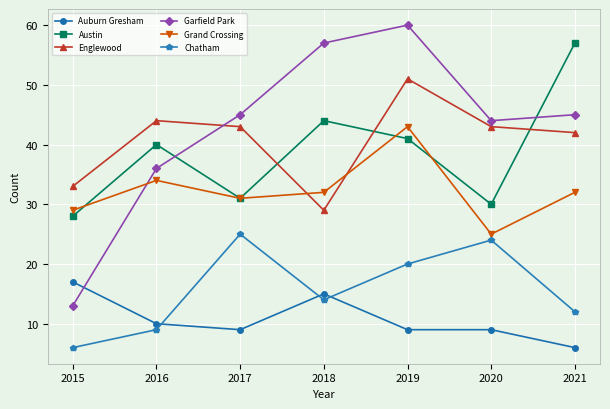

Reading right to left, list all the values displayed in this chart.

Auburn Gresham: 6	9	9	15	9	10	17
Austin: 57	30	41	44	31	40	28
Englewood: 42	43	51	29	43	44	33
Garfield Park: 45	44	60	57	45	36	13
Grand Crossing: 32	25	43	32	31	34	29
Chatham: 12	24	20	14	25	9	6